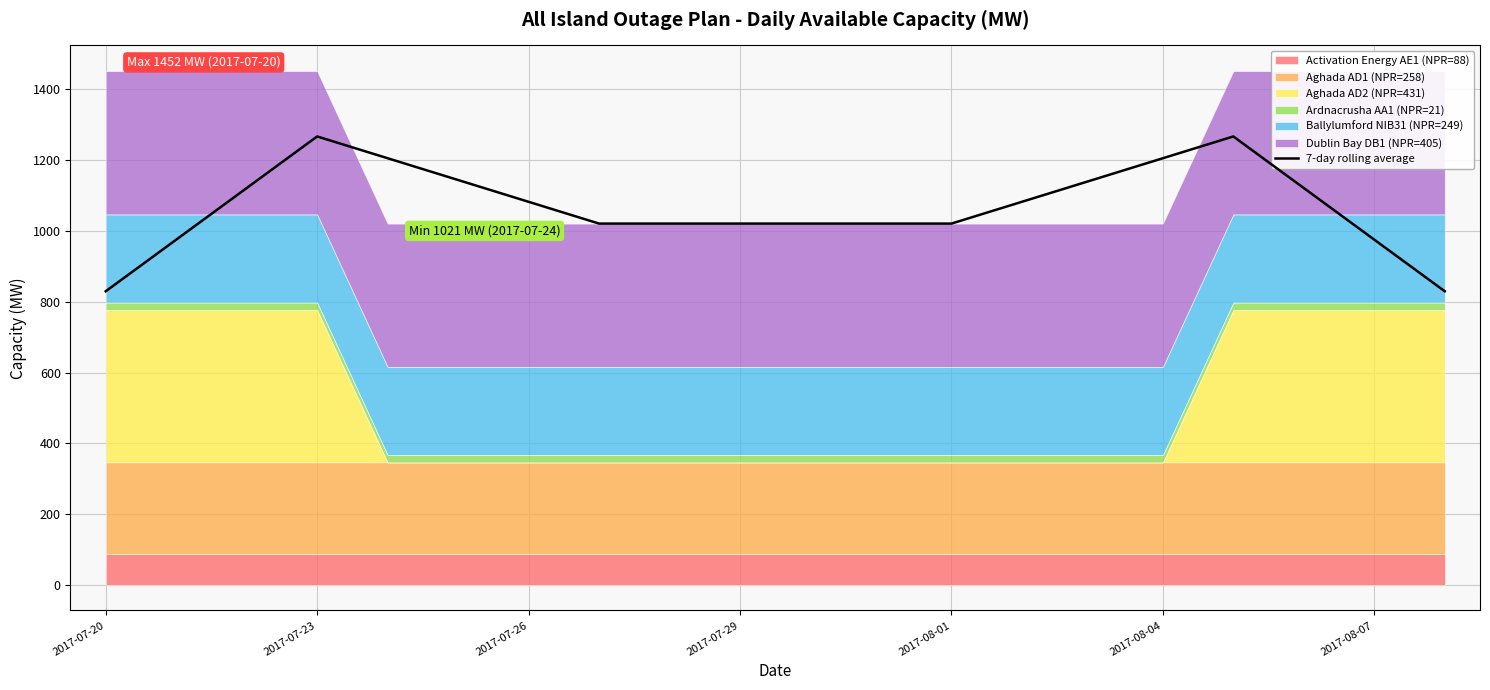

What is the value of the 11th point from the left?

1021.0